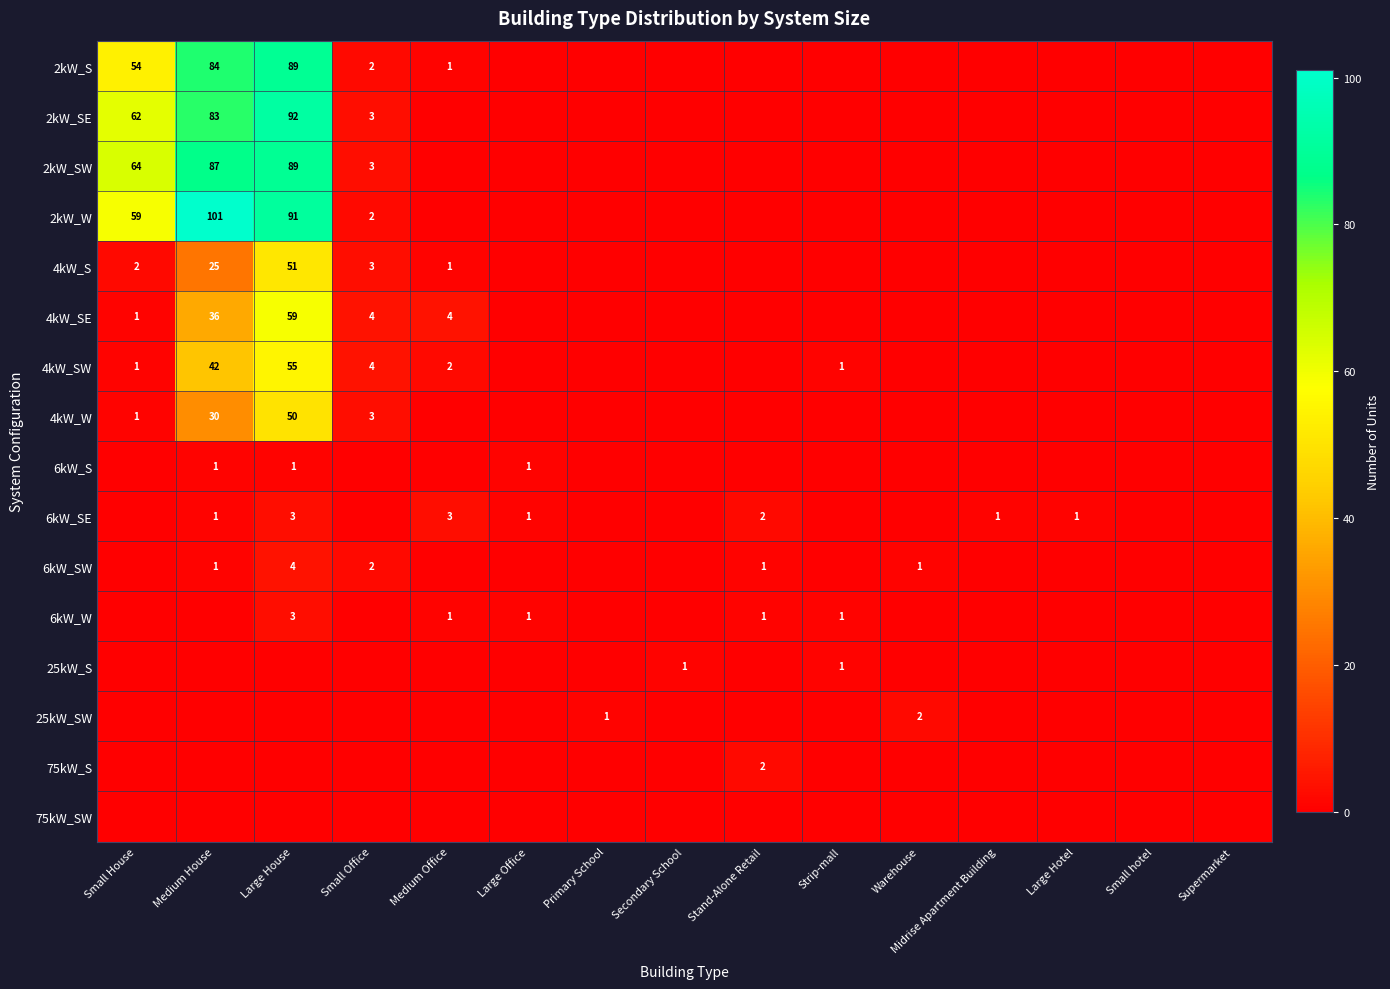

What is the spread (max minus min) of values at Medium House?

101